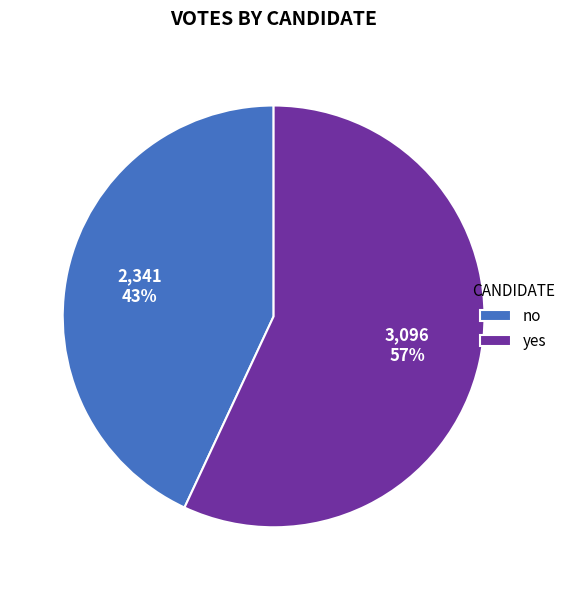

What percentage is the no slice, to the nearest percent?

43%